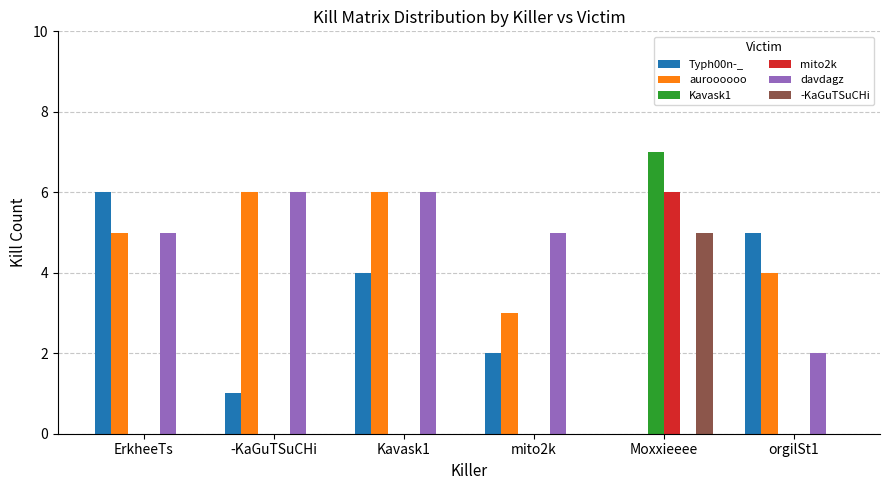

What is the greatest value displayed?

7